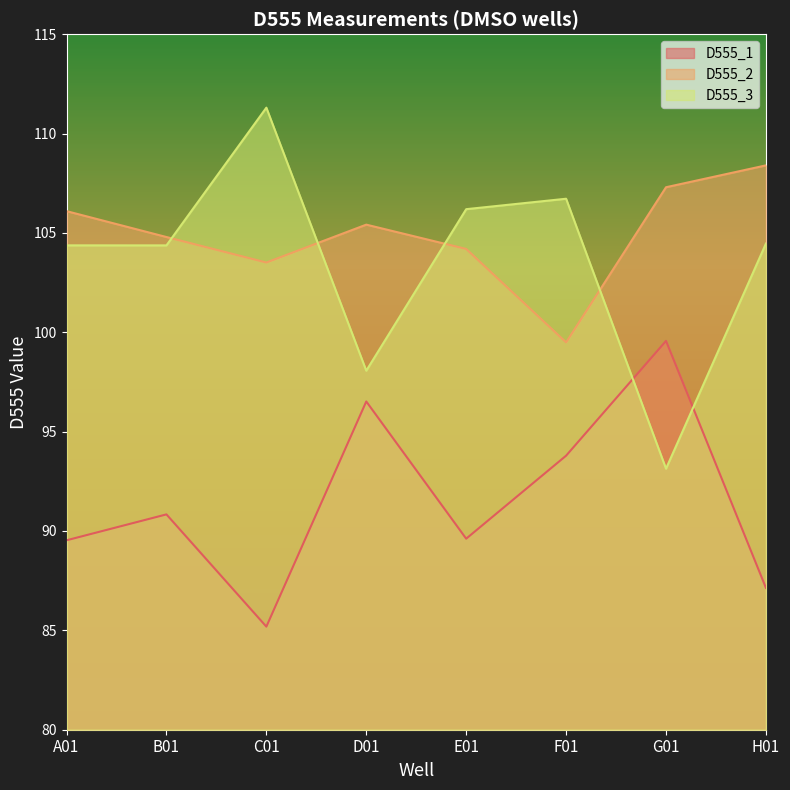

At which category is the sum across all series the highest?

B01